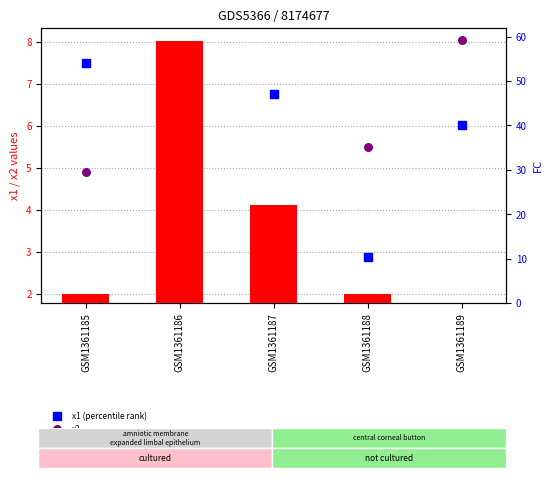

What is the total value across all series at GSM1361185?

14.4